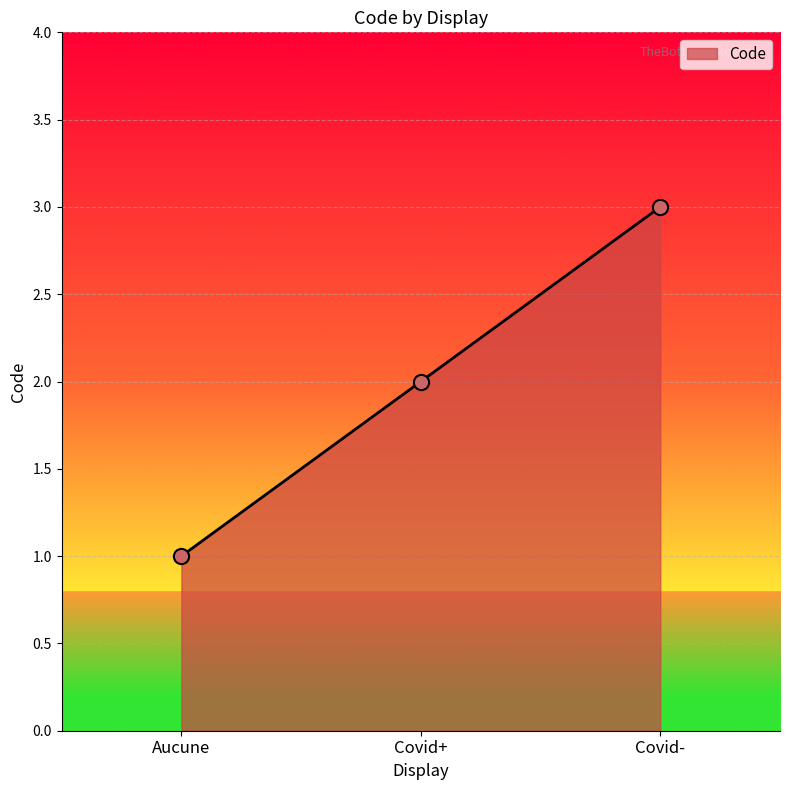

What is the change in value from Aucune to Covid+?

+1